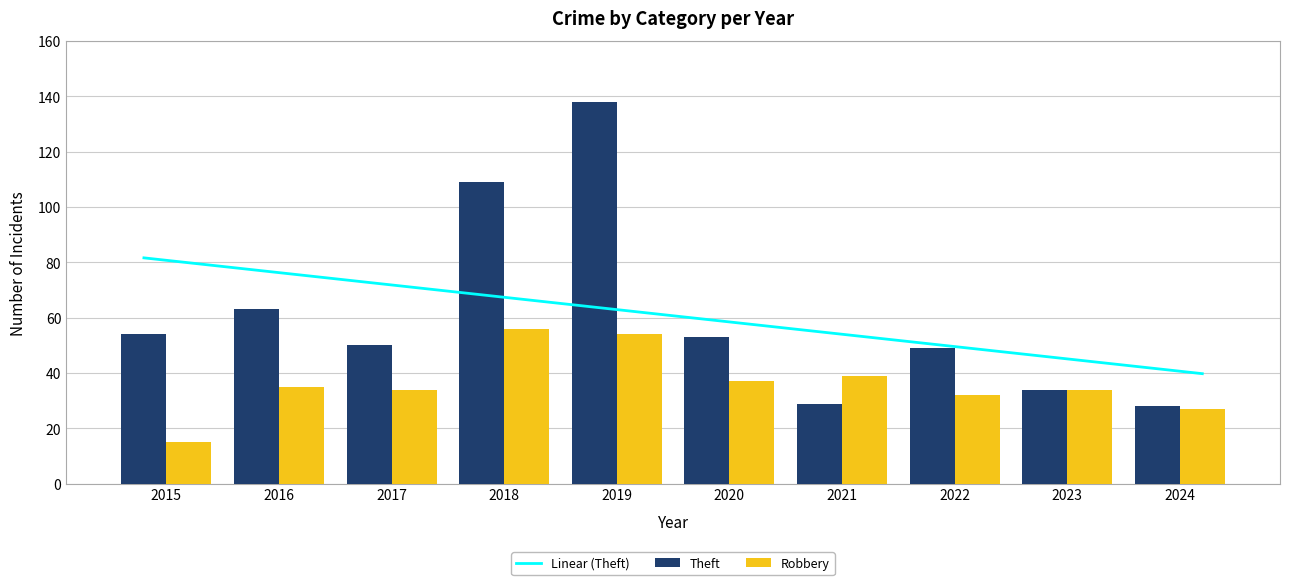

At which label is Theft closest to 83?

2016